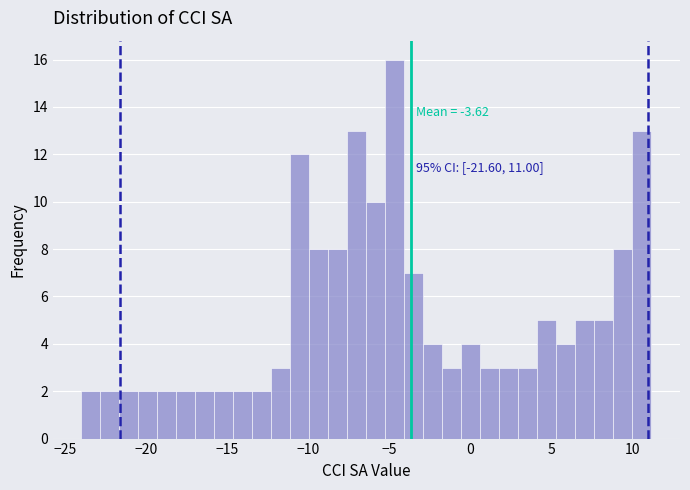

Around what value on the x-axis is the tallest bar? Give the approximate position of its centre, as read against the axis.

-4.5